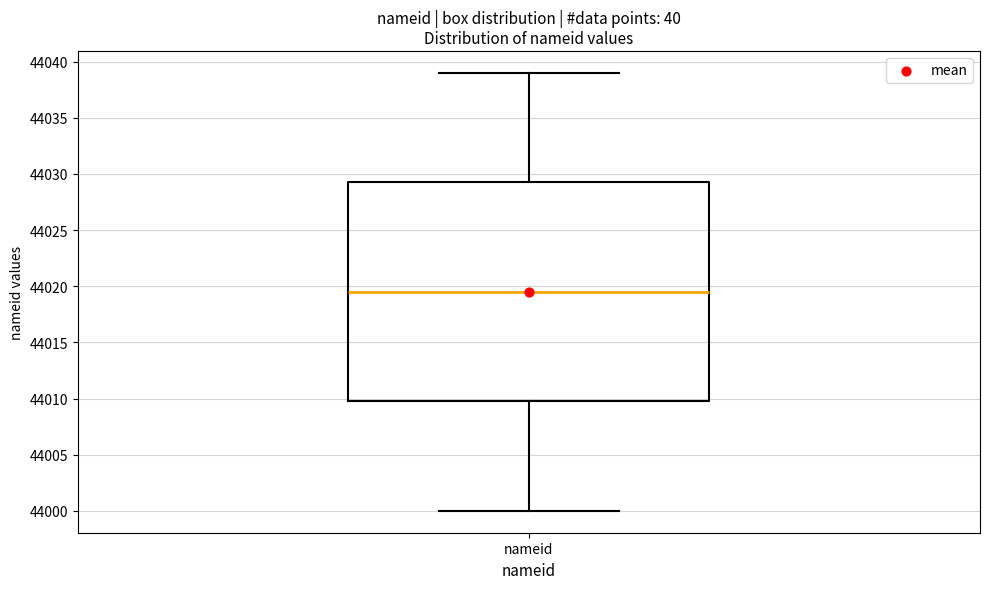

Where is the upper edge of the box for nameid on the y-axis? The values are not printed on the chart, so give them approximately, as read against the axis.

44029.5